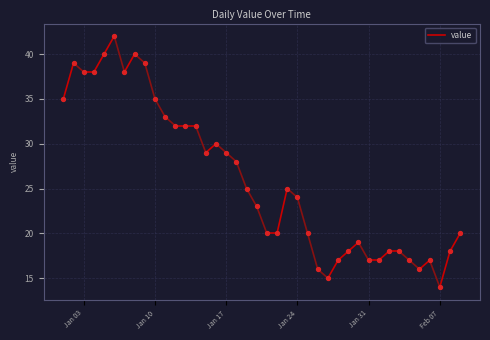

What is the range of Y values (max minus min)?

28